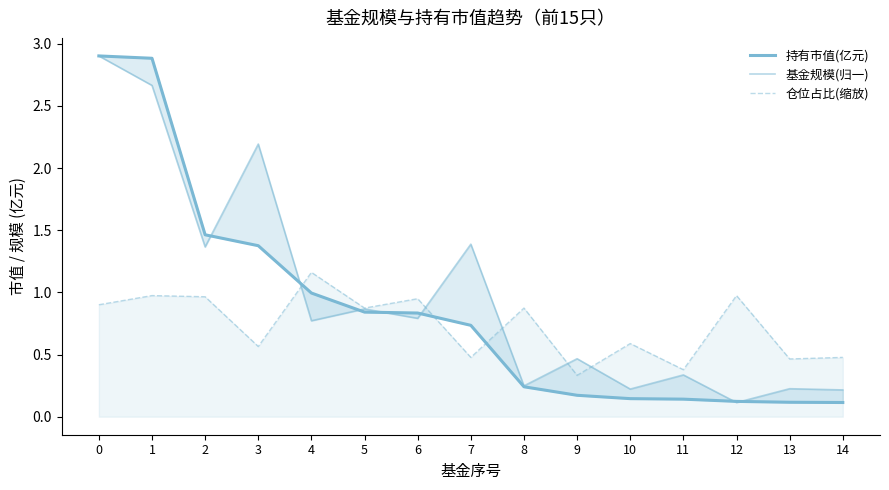

How many intersections are there between 仓位占比(缩放) and 持有市值(亿元)?

3